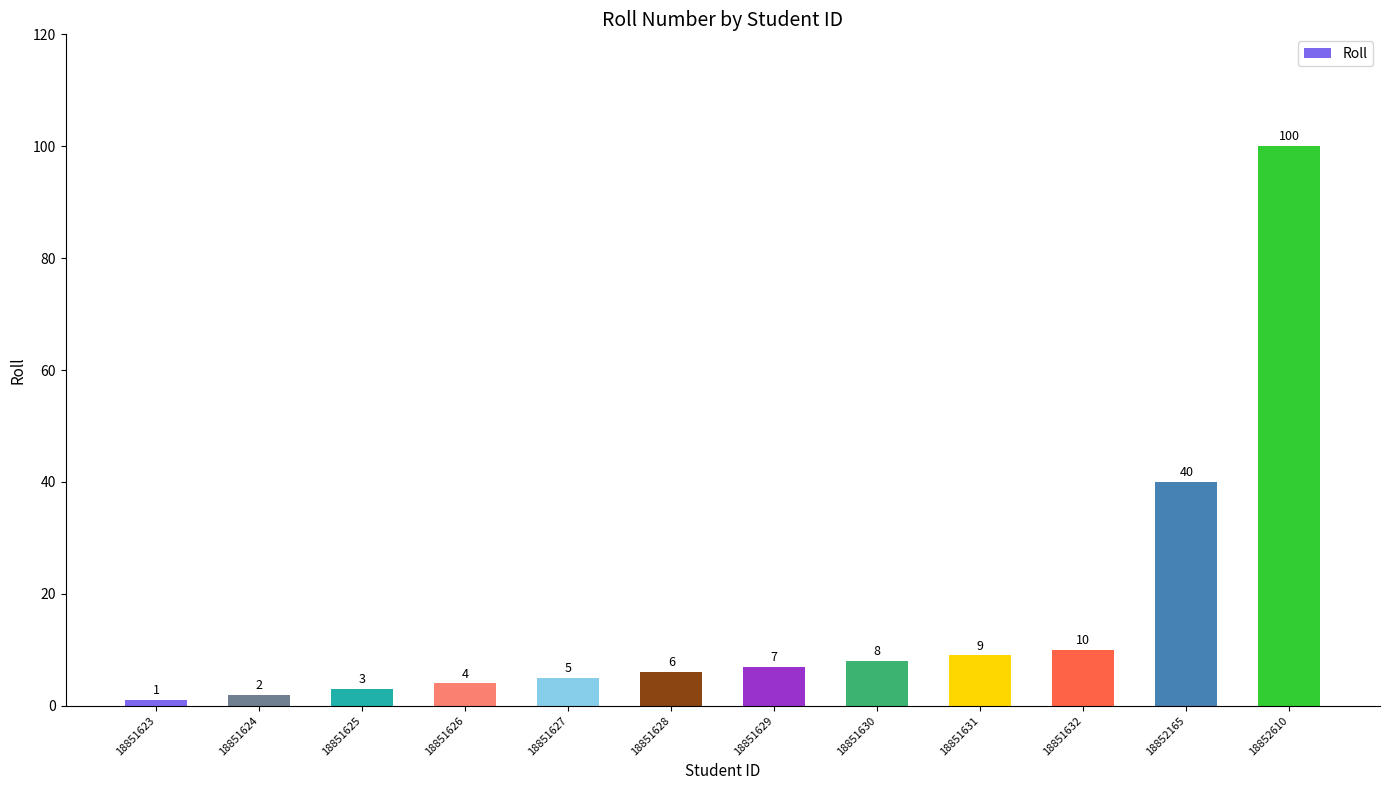

At which category does the chart reach its peak across all series?

18852610